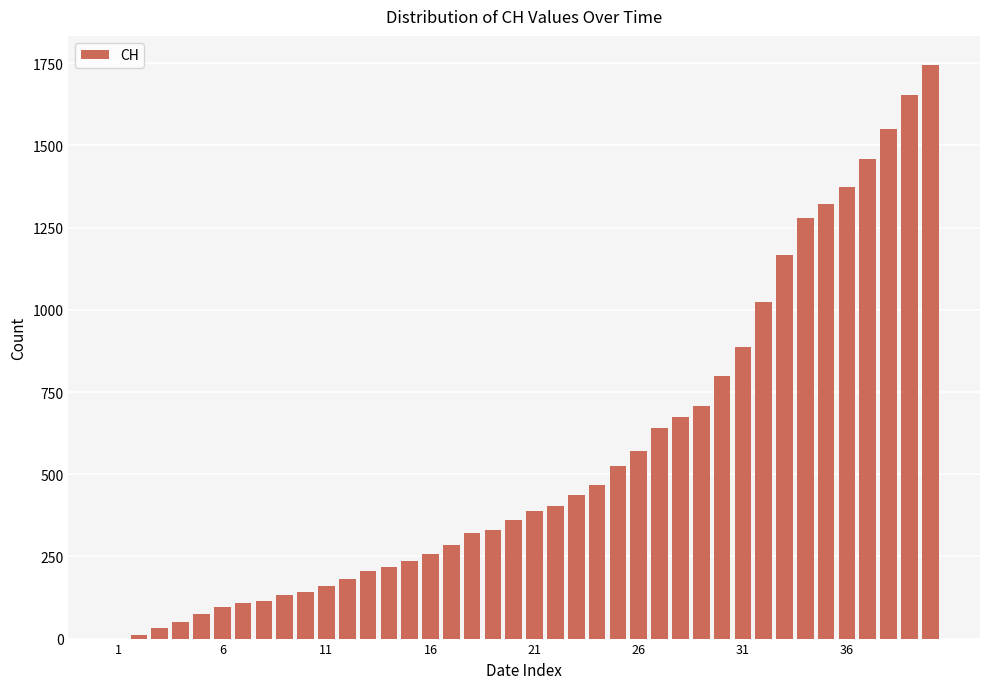

What is the greatest value displayed?

1746